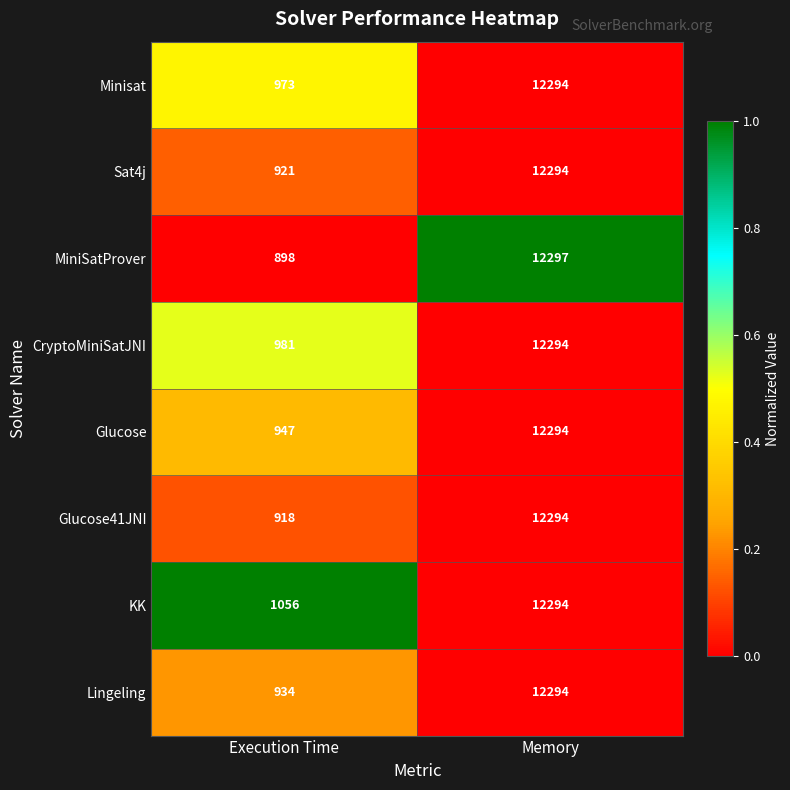

What is the total value across all series at Memory?

98355